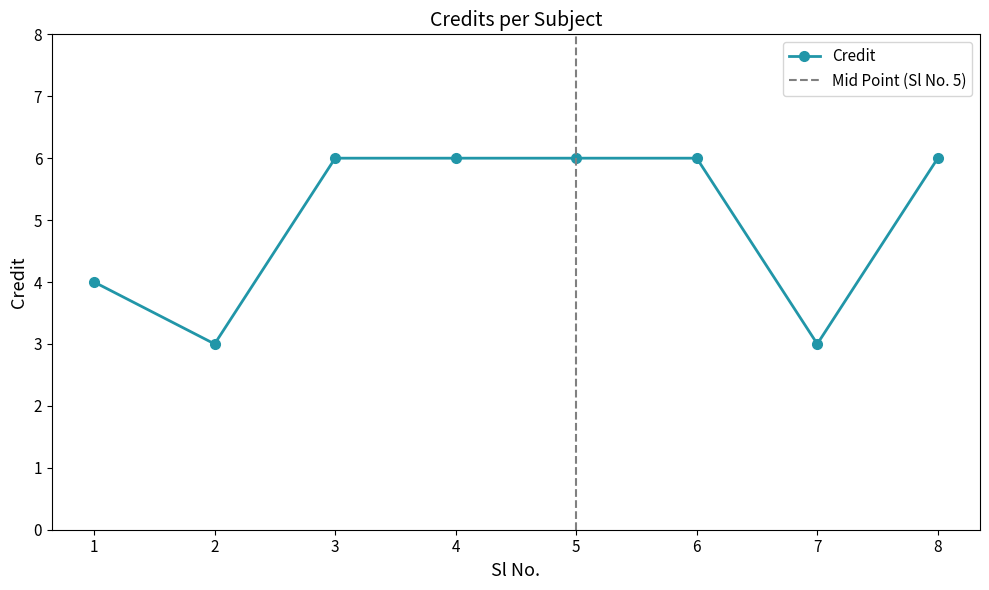

How many points are lower than both their immediate neighbors (excluding endpoints)?

2